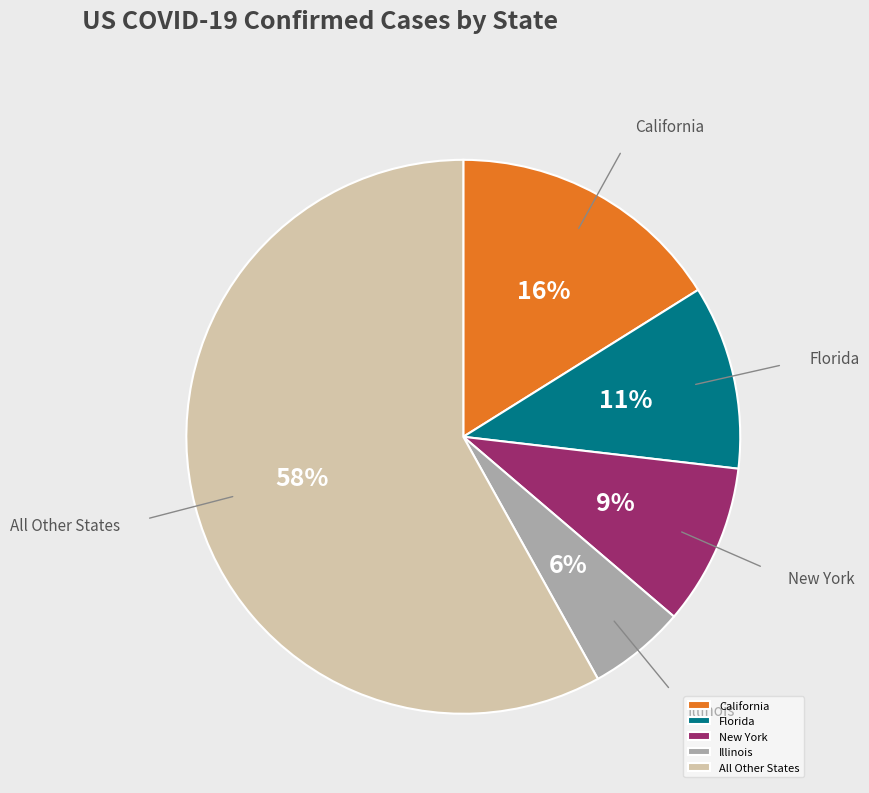

How many slices are in this pie chart?

5